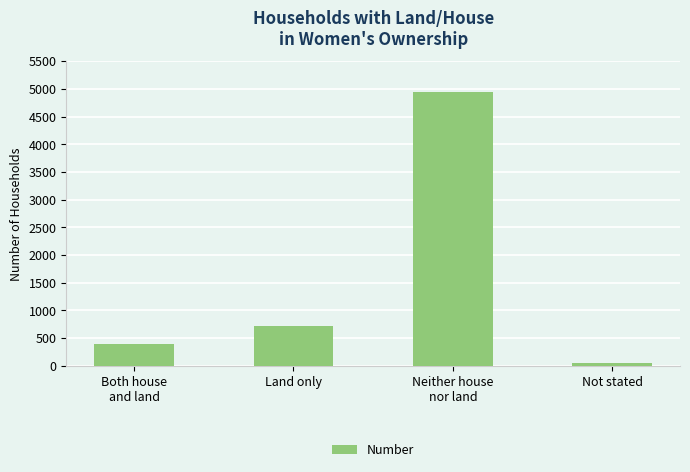

Where is the data nearest to the value 2495?

Land only